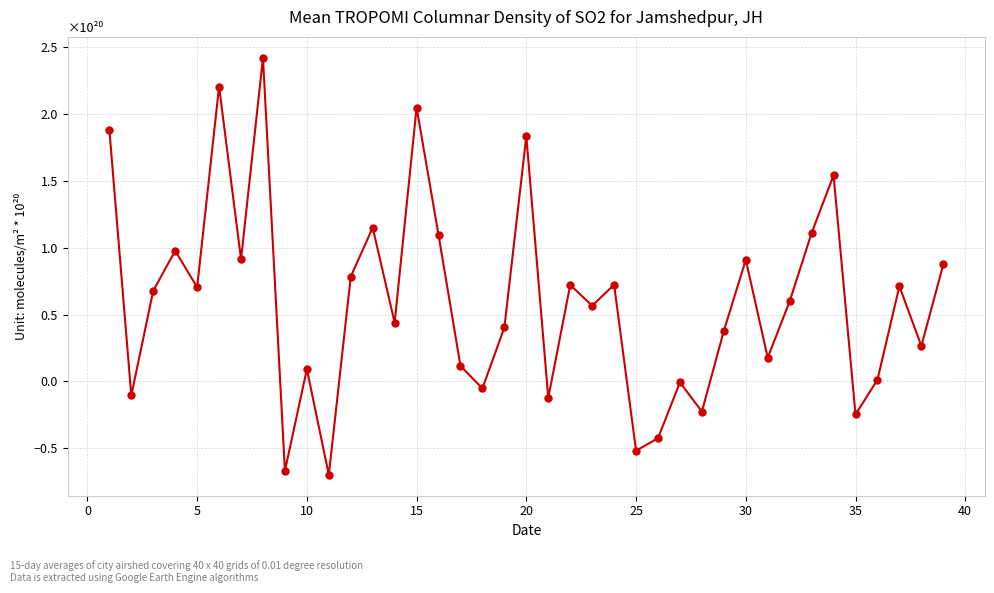

What is the sum of all values?

23.3